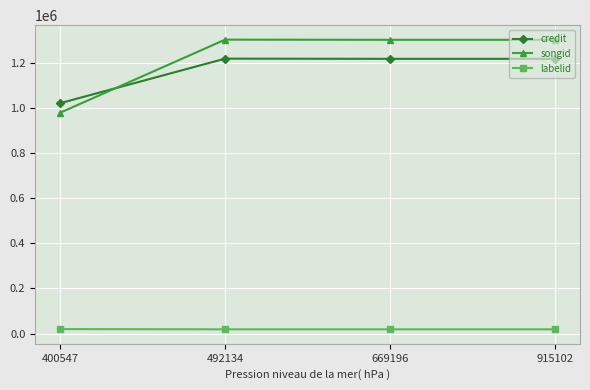

Which series has the largest range (max minus min)?

songid